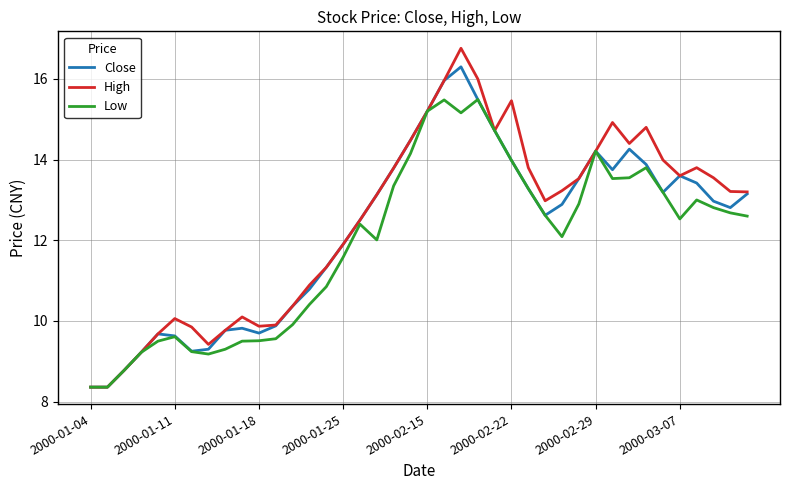

What is the minimum value shown in the chart?

8.4